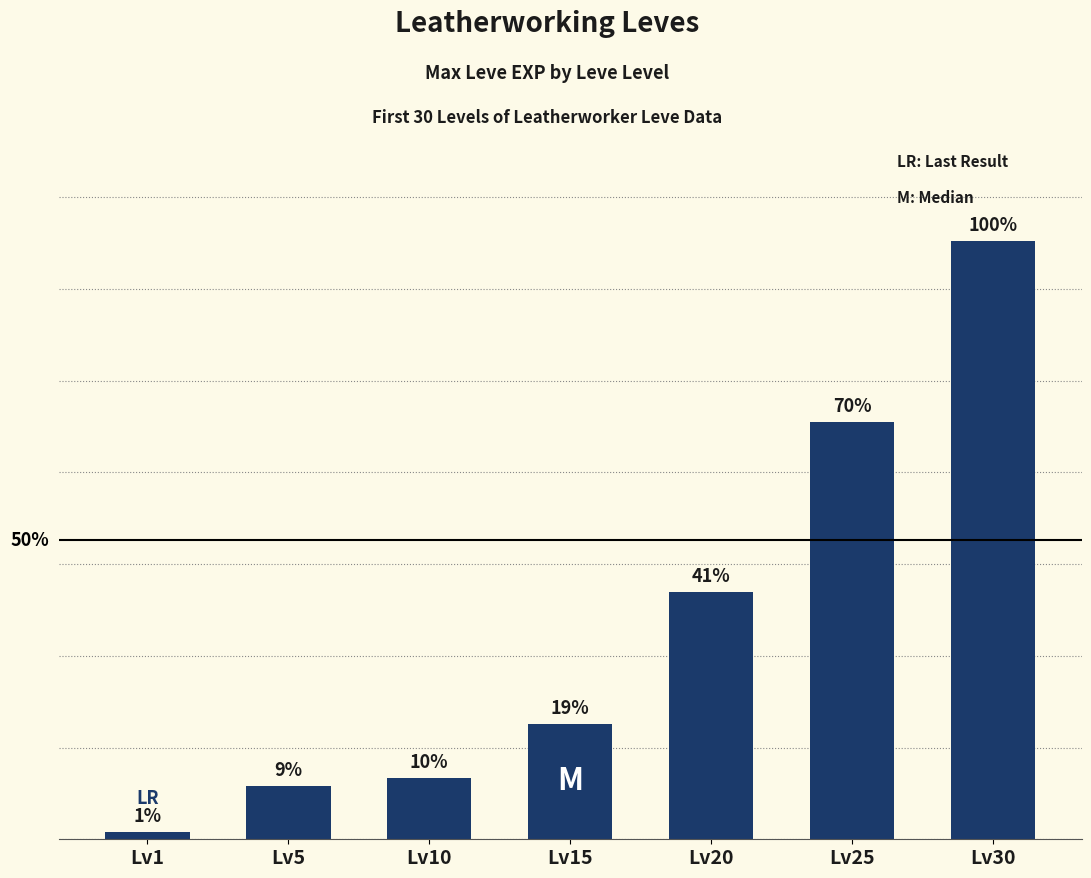

Where is the data nearest to the value 26425?

Lv20